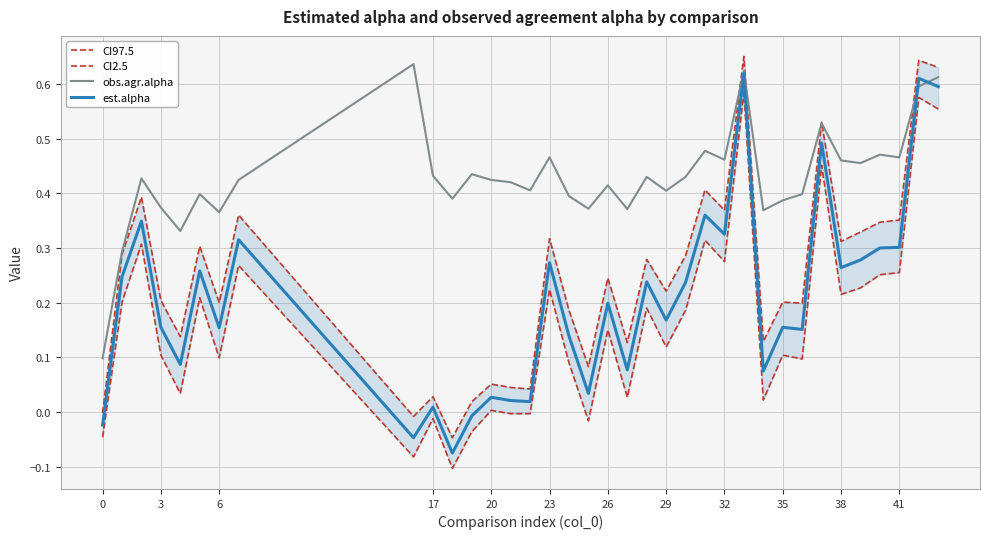

Is it true that est.alpha equals 0.1 at 41?

False